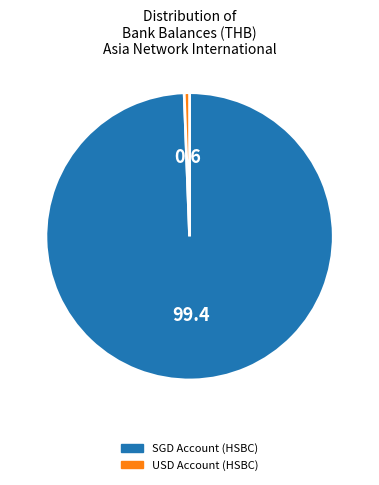

Count the number of slices in the pie.

2